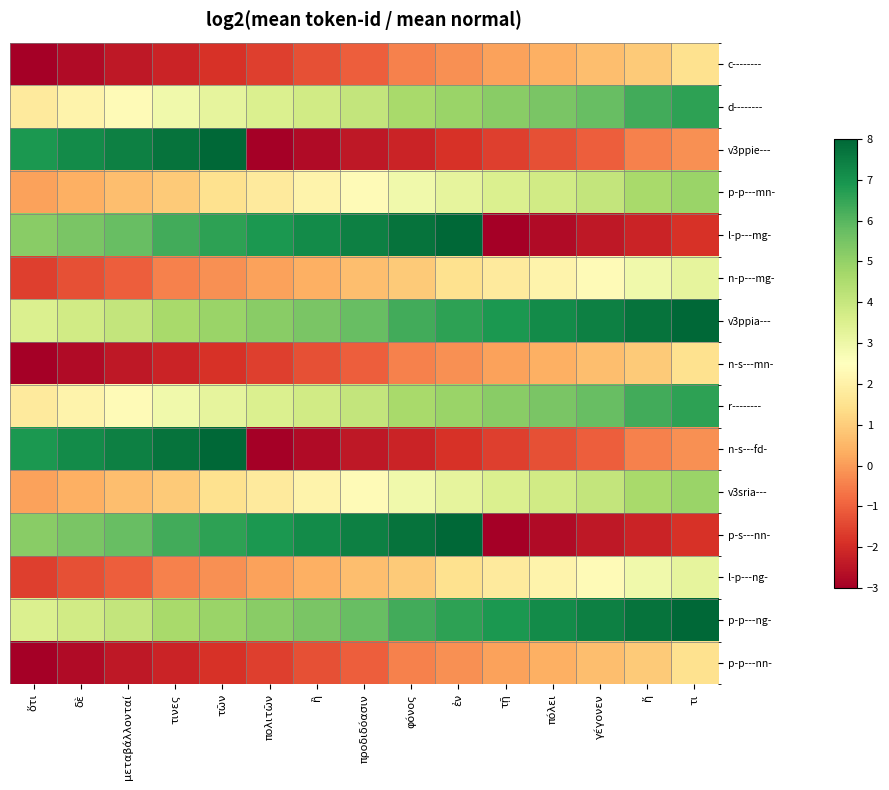

Reading left to right, transcribe all the data shown in this chart.

c--------: ὅτι=-3.0	δὲ=-2.7	μεταβάλλονταί=-2.4	τινες=-2.1	τῶν=-1.9	πολιτῶν=-1.6	ἢ=-1.3	προδιδόασιν=-1.0	φόνος=-0.5	ἐν=-0.2	τῇ=0.1	πόλει=0.4	γέγονεν=0.7	ἤ=0.9	τι=1.5
d--------: ὅτι=1.8	δὲ=2.1	μεταβάλλονταί=2.4	τινες=2.9	τῶν=3.2	πολιτῶν=3.5	ἢ=3.8	προδιδόασιν=4.0	φόνος=4.6	ἐν=4.9	τῇ=5.2	πόλει=5.5	γέγονεν=5.7	ἤ=6.3	τι=6.6
v3ppie---: ὅτι=6.9	δὲ=7.2	μεταβάλλονταί=7.4	τινες=7.7	τῶν=8.0	πολιτῶν=-3.0	ἢ=-2.7	προδιδόασιν=-2.4	φόνος=-2.1	ἐν=-1.9	τῇ=-1.6	πόλει=-1.3	γέγονεν=-1.0	ἤ=-0.5	τι=-0.2
p-p---mn-: ὅτι=0.1	δὲ=0.4	μεταβάλλονταί=0.7	τινες=0.9	τῶν=1.5	πολιτῶν=1.8	ἢ=2.1	προδιδόασιν=2.4	φόνος=2.9	ἐν=3.2	τῇ=3.5	πόλει=3.8	γέγονεν=4.0	ἤ=4.6	τι=4.9
l-p---mg-: ὅτι=5.2	δὲ=5.5	μεταβάλλονταί=5.7	τινες=6.3	τῶν=6.6	πολιτῶν=6.9	ἢ=7.2	προδιδόασιν=7.4	φόνος=7.7	ἐν=8.0	τῇ=-3.0	πόλει=-2.7	γέγονεν=-2.4	ἤ=-2.1	τι=-1.9
n-p---mg-: ὅτι=-1.6	δὲ=-1.3	μεταβάλλονταί=-1.0	τινες=-0.5	τῶν=-0.2	πολιτῶν=0.1	ἢ=0.4	προδιδόασιν=0.7	φόνος=0.9	ἐν=1.5	τῇ=1.8	πόλει=2.1	γέγονεν=2.4	ἤ=2.9	τι=3.2
v3ppia---: ὅτι=3.5	δὲ=3.8	μεταβάλλονταί=4.0	τινες=4.6	τῶν=4.9	πολιτῶν=5.2	ἢ=5.5	προδιδόασιν=5.7	φόνος=6.3	ἐν=6.6	τῇ=6.9	πόλει=7.2	γέγονεν=7.4	ἤ=7.7	τι=8.0
n-s---mn-: ὅτι=-3.0	δὲ=-2.7	μεταβάλλονταί=-2.4	τινες=-2.1	τῶν=-1.9	πολιτῶν=-1.6	ἢ=-1.3	προδιδόασιν=-1.0	φόνος=-0.5	ἐν=-0.2	τῇ=0.1	πόλει=0.4	γέγονεν=0.7	ἤ=0.9	τι=1.5
r--------: ὅτι=1.8	δὲ=2.1	μεταβάλλονταί=2.4	τινες=2.9	τῶν=3.2	πολιτῶν=3.5	ἢ=3.8	προδιδόασιν=4.0	φόνος=4.6	ἐν=4.9	τῇ=5.2	πόλει=5.5	γέγονεν=5.7	ἤ=6.3	τι=6.6
n-s---fd-: ὅτι=6.9	δὲ=7.2	μεταβάλλονταί=7.4	τινες=7.7	τῶν=8.0	πολιτῶν=-3.0	ἢ=-2.7	προδιδόασιν=-2.4	φόνος=-2.1	ἐν=-1.9	τῇ=-1.6	πόλει=-1.3	γέγονεν=-1.0	ἤ=-0.5	τι=-0.2
v3sria---: ὅτι=0.1	δὲ=0.4	μεταβάλλονταί=0.7	τινες=0.9	τῶν=1.5	πολιτῶν=1.8	ἢ=2.1	προδιδόασιν=2.4	φόνος=2.9	ἐν=3.2	τῇ=3.5	πόλει=3.8	γέγονεν=4.0	ἤ=4.6	τι=4.9
p-s---nn-: ὅτι=5.2	δὲ=5.5	μεταβάλλονταί=5.7	τινες=6.3	τῶν=6.6	πολιτῶν=6.9	ἢ=7.2	προδιδόασιν=7.4	φόνος=7.7	ἐν=8.0	τῇ=-3.0	πόλει=-2.7	γέγονεν=-2.4	ἤ=-2.1	τι=-1.9
l-p---ng-: ὅτι=-1.6	δὲ=-1.3	μεταβάλλονταί=-1.0	τινες=-0.5	τῶν=-0.2	πολιτῶν=0.1	ἢ=0.4	προδιδόασιν=0.7	φόνος=0.9	ἐν=1.5	τῇ=1.8	πόλει=2.1	γέγονεν=2.4	ἤ=2.9	τι=3.2
p-p---ng-: ὅτι=3.5	δὲ=3.8	μεταβάλλονταί=4.0	τινες=4.6	τῶν=4.9	πολιτῶν=5.2	ἢ=5.5	προδιδόασιν=5.7	φόνος=6.3	ἐν=6.6	τῇ=6.9	πόλει=7.2	γέγονεν=7.4	ἤ=7.7	τι=8.0
p-p---nn-: ὅτι=-3.0	δὲ=-2.7	μεταβάλλονταί=-2.4	τινες=-2.1	τῶν=-1.9	πολιτῶν=-1.6	ἢ=-1.3	προδιδόασιν=-1.0	φόνος=-0.5	ἐν=-0.2	τῇ=0.1	πόλει=0.4	γέγονεν=0.7	ἤ=0.9	τι=1.5